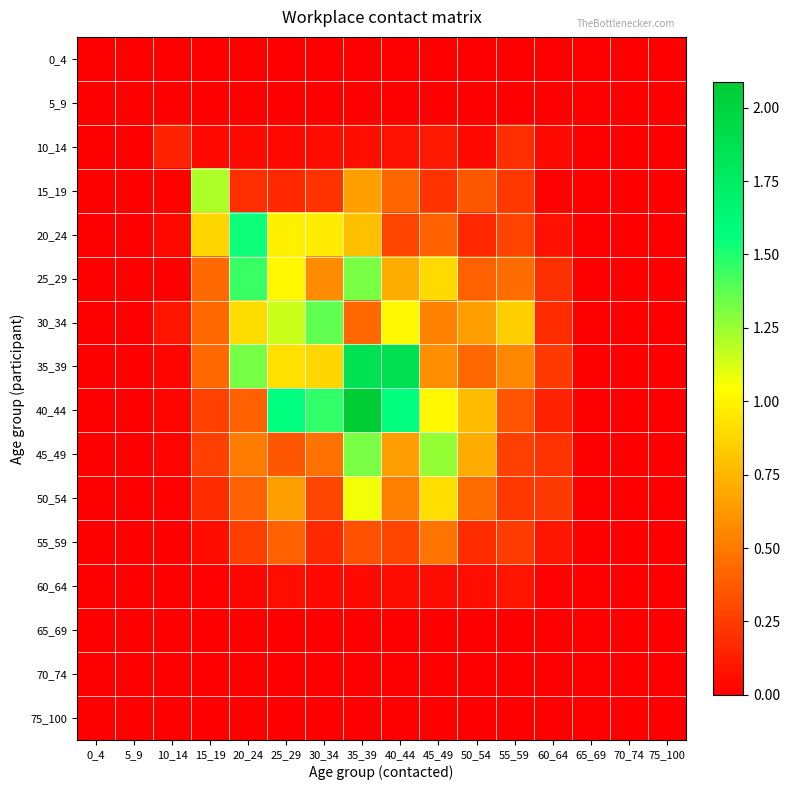

Which series has the widest spread of values?

40_44